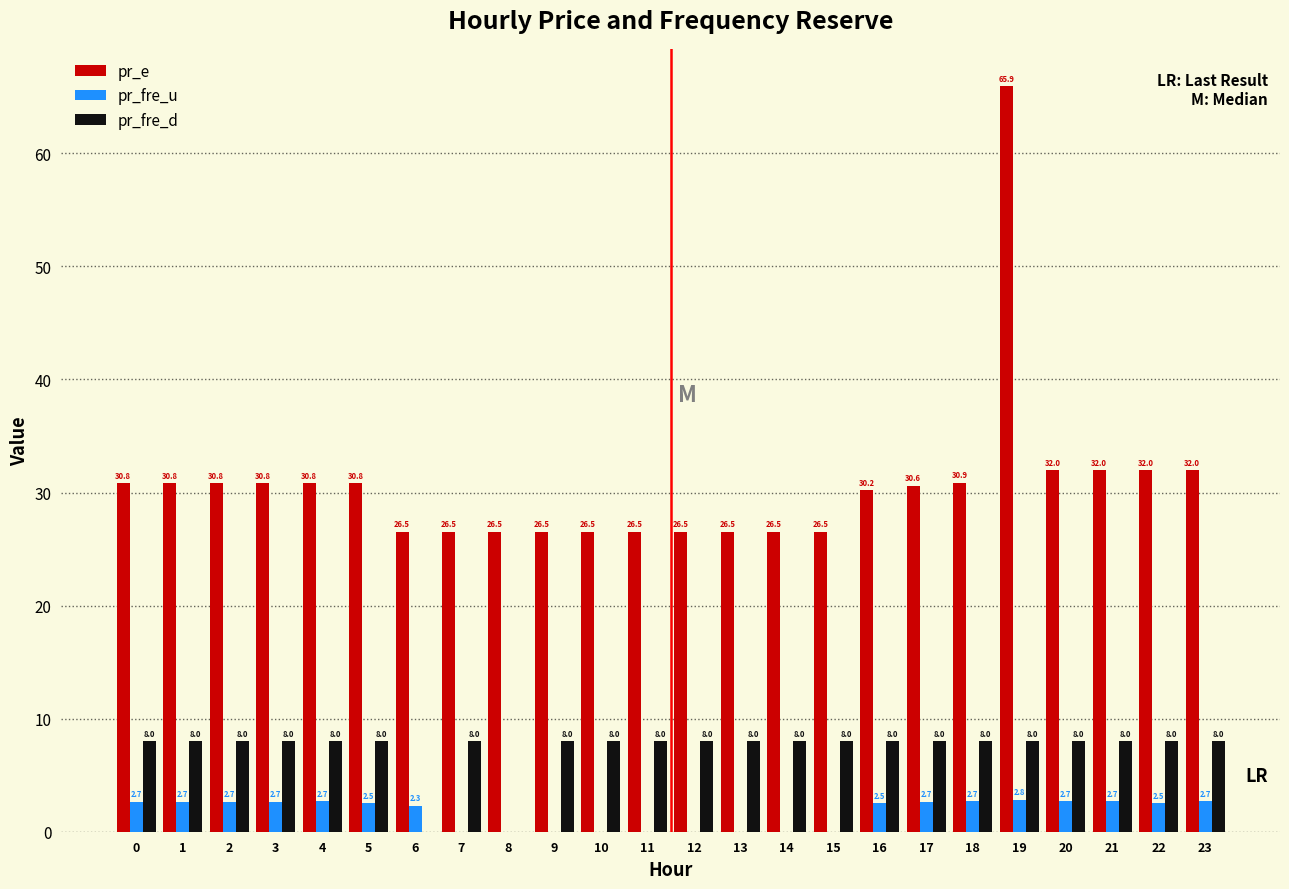

What is the maximum value shown in the chart?

65.9